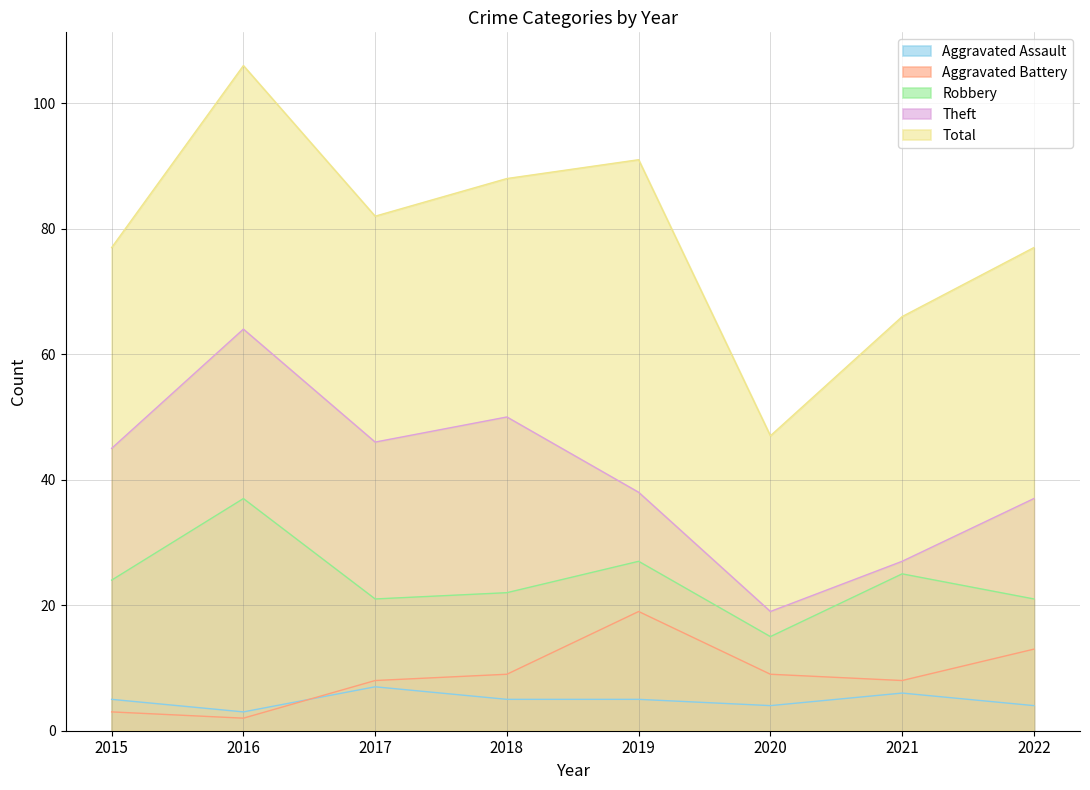

True or false: Total and Theft cross at least once.

False